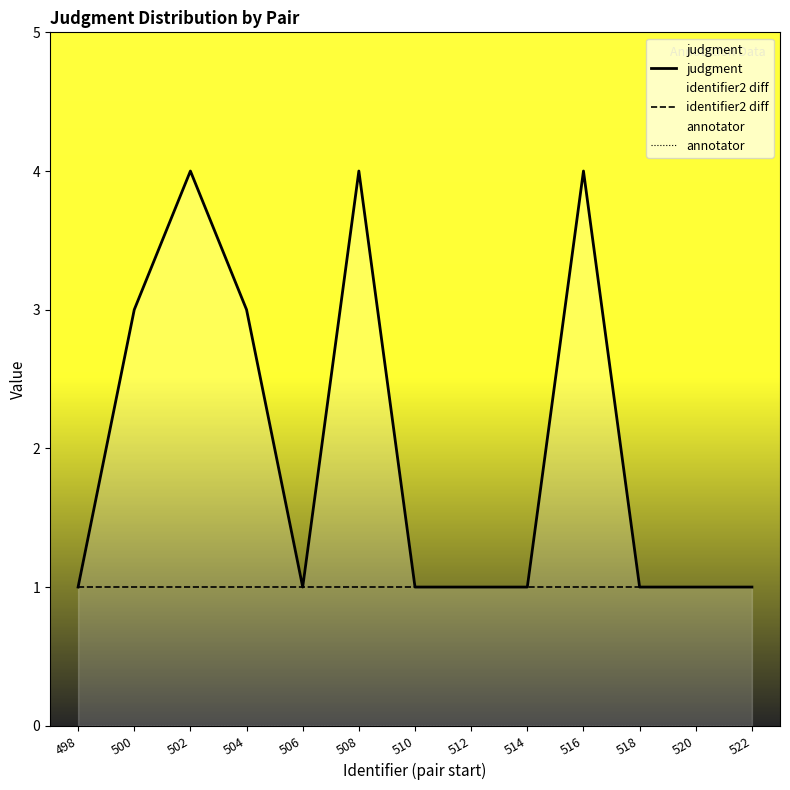

At which category is the sum across all series the highest?

502